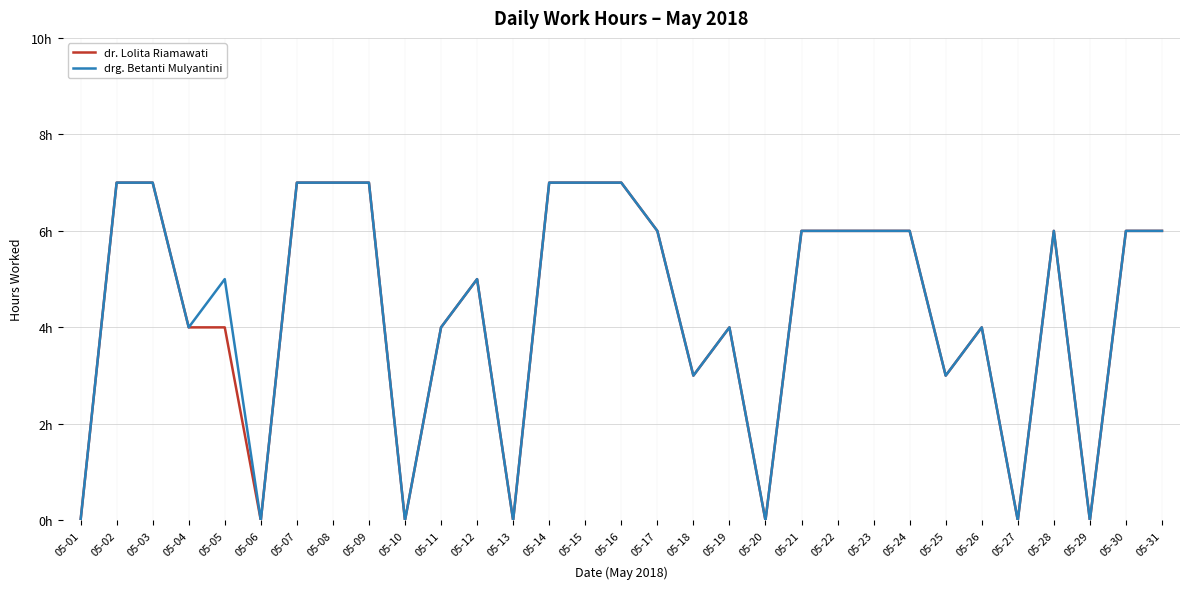

Is it true that dr. Lolita Riamawati equals 3 at 05-12?

False